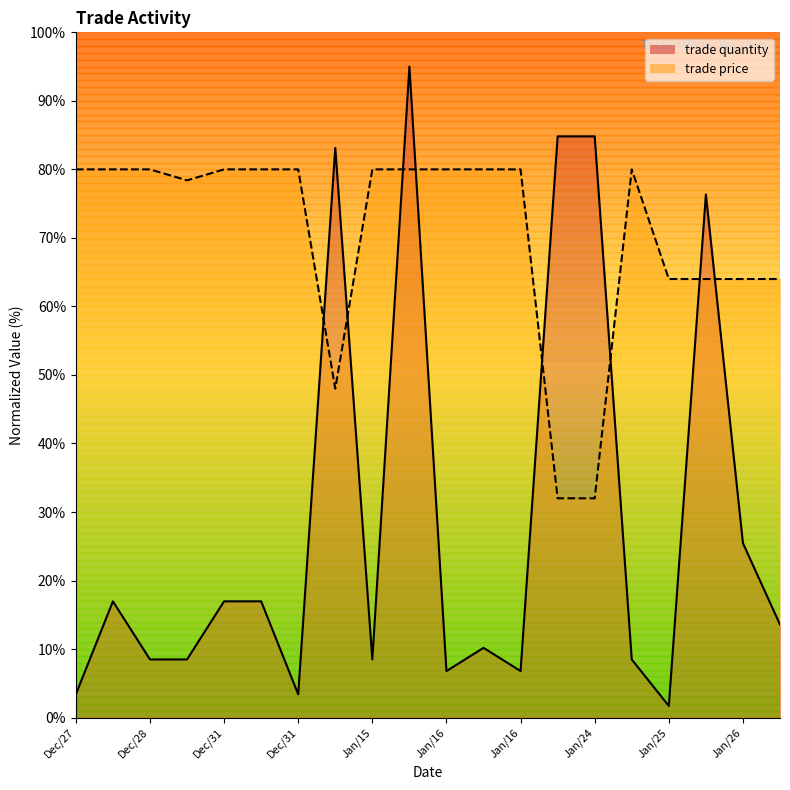

Does the chart have visible grid lines?

No